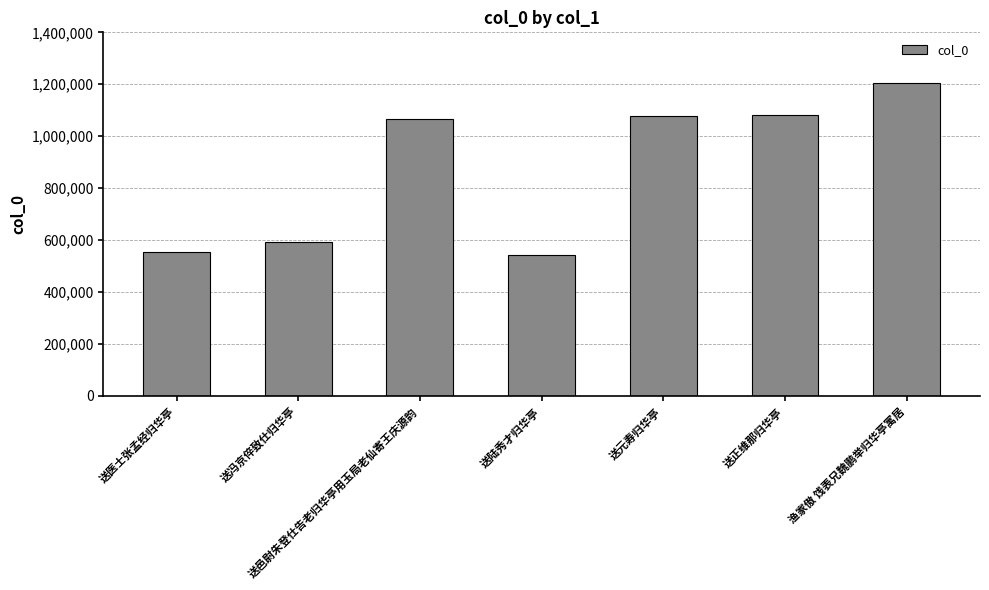

What is the difference between the second highest and minimum values?

540713